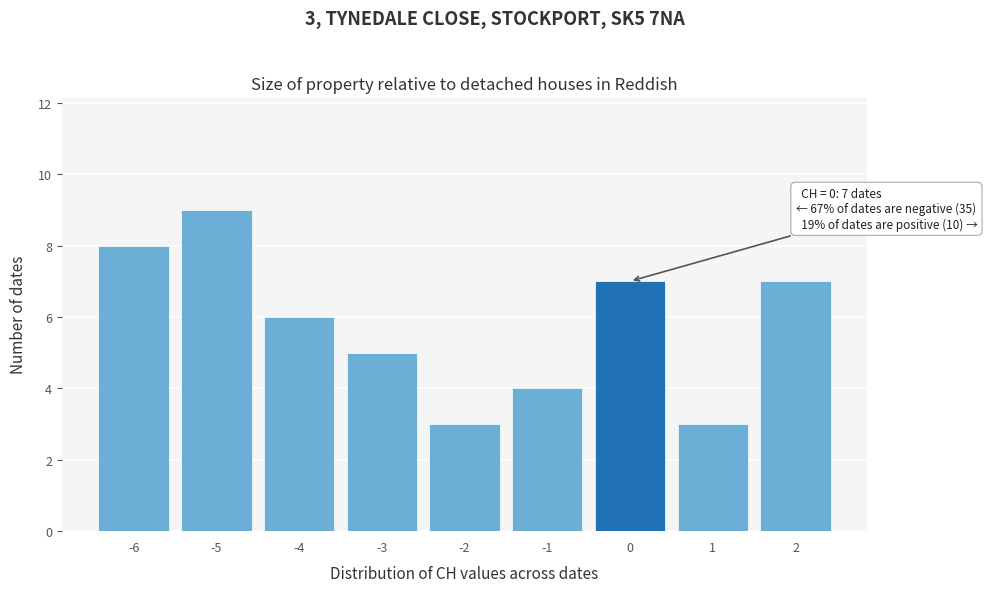

Over which range of the x-axis is the bar tallest?

-5.5 to -4.5